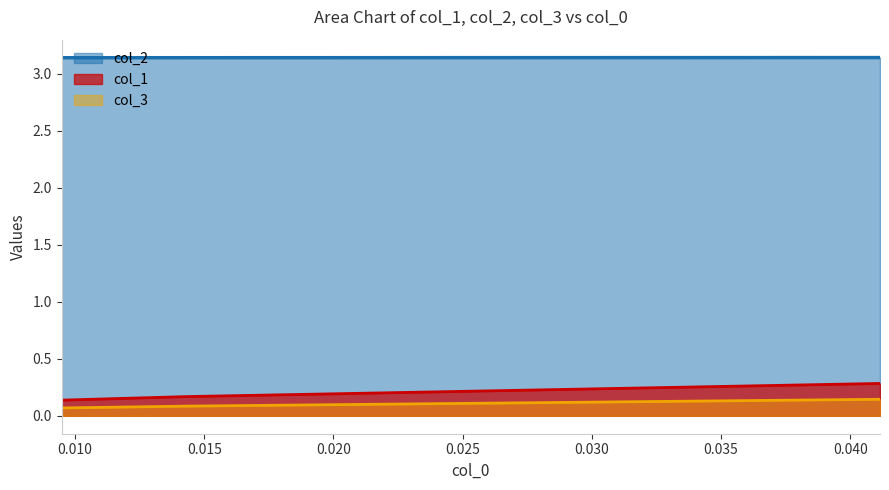

How many col_3 values are between 0 and 1?

3